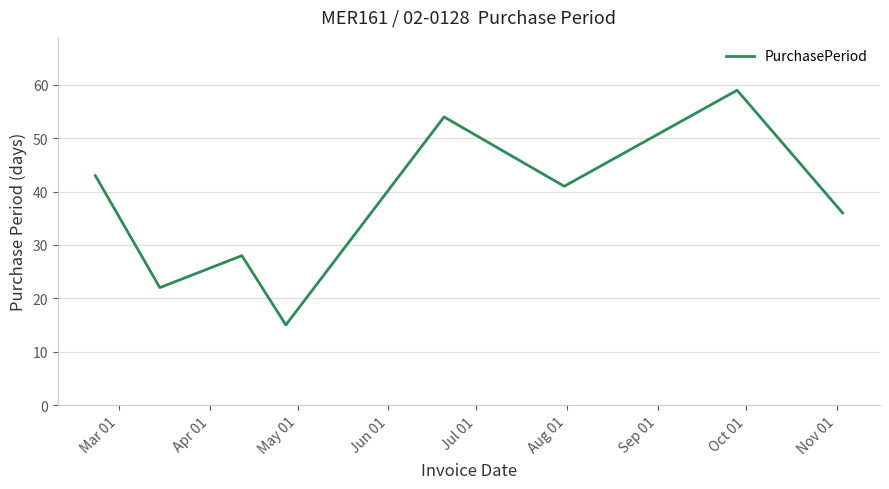

What is the maximum value shown in the chart?

59